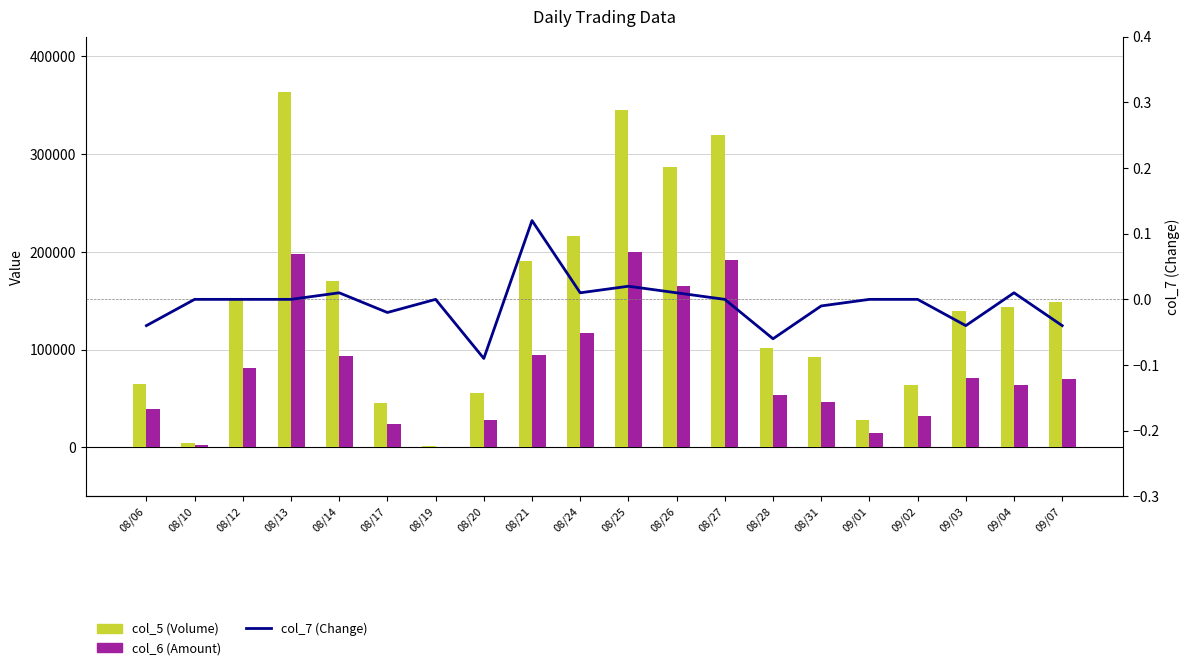

Rank the series by their average value, from highest to lowest.

col_5 (Volume), col_6 (Amount), col_7 (Change)